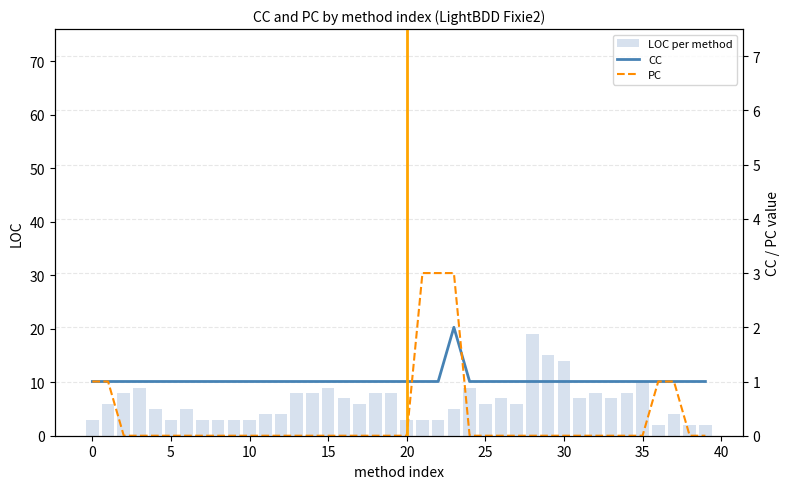

True or false: PC has a value of 2 at 18.

False